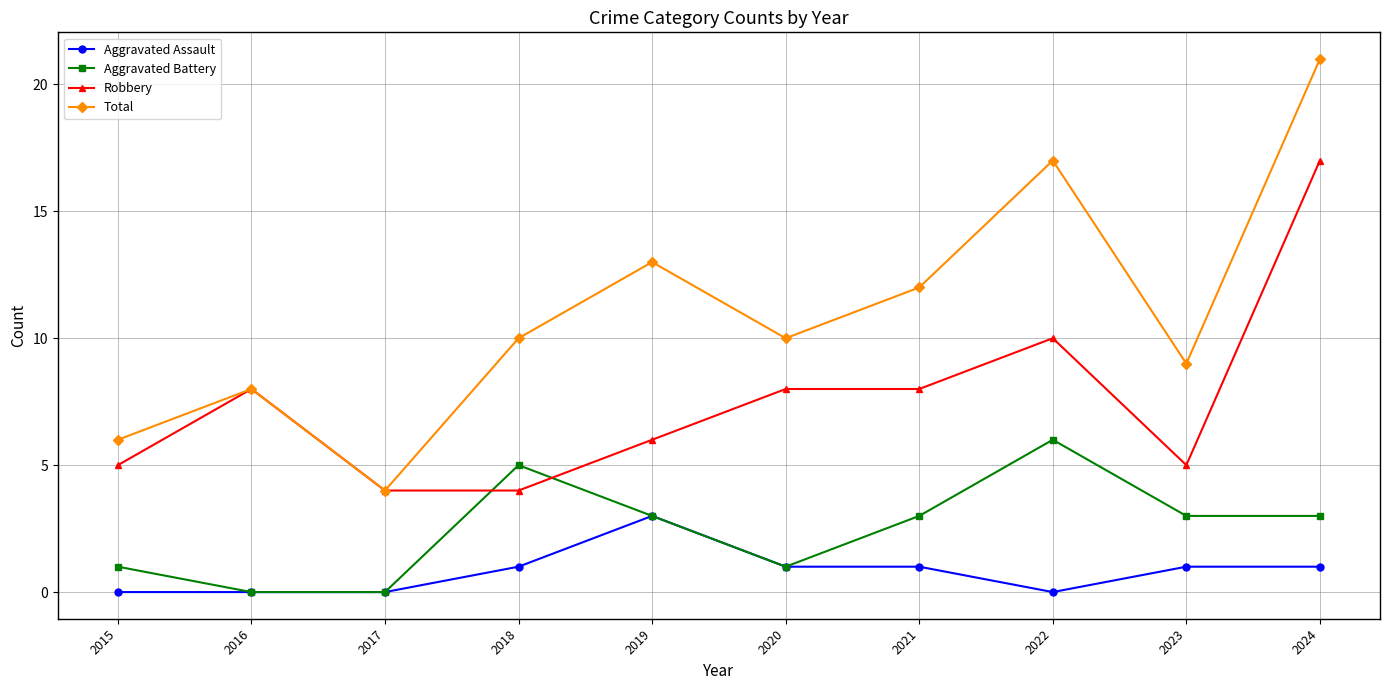

What is the difference between the highest and lowest values at 2015?

6